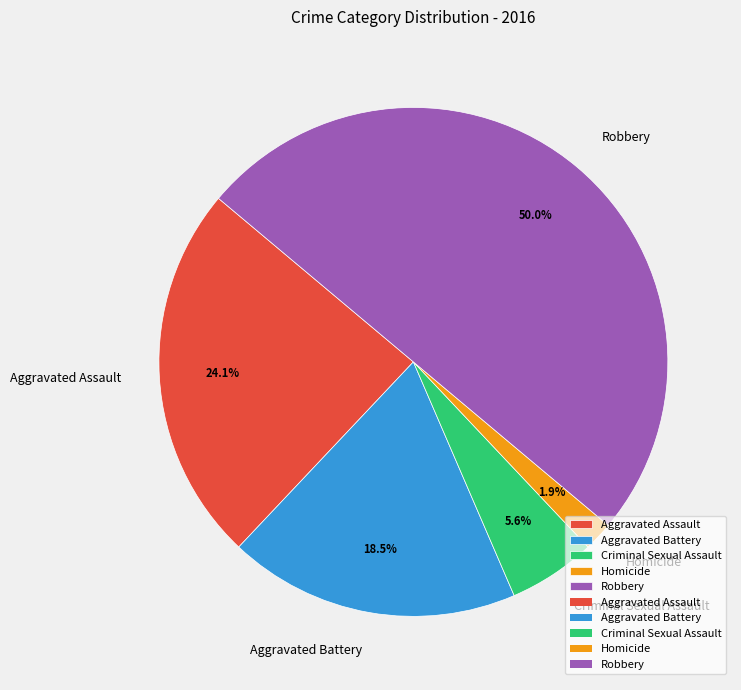

What is the smallest slice in the pie chart?

Homicide